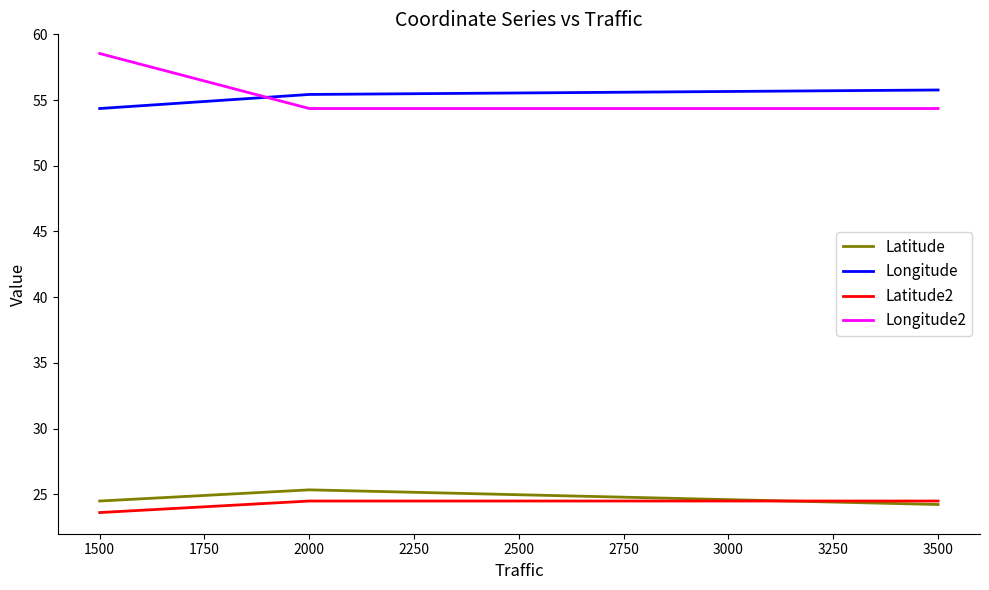

Is the value of Longitude2 at 1500 greater than the value of Latitude at 2000?

Yes